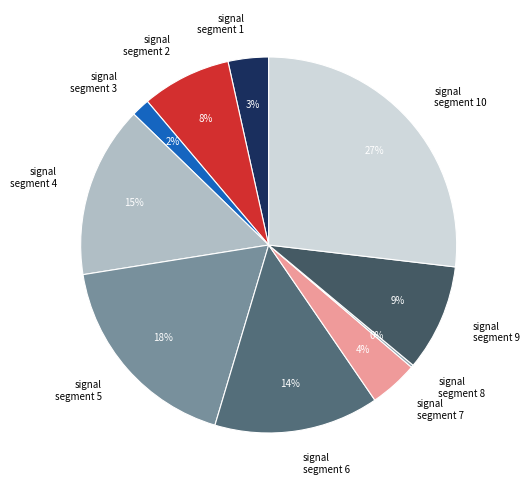

Which has a higher value, signal segment 4 or signal segment 2?

signal segment 4